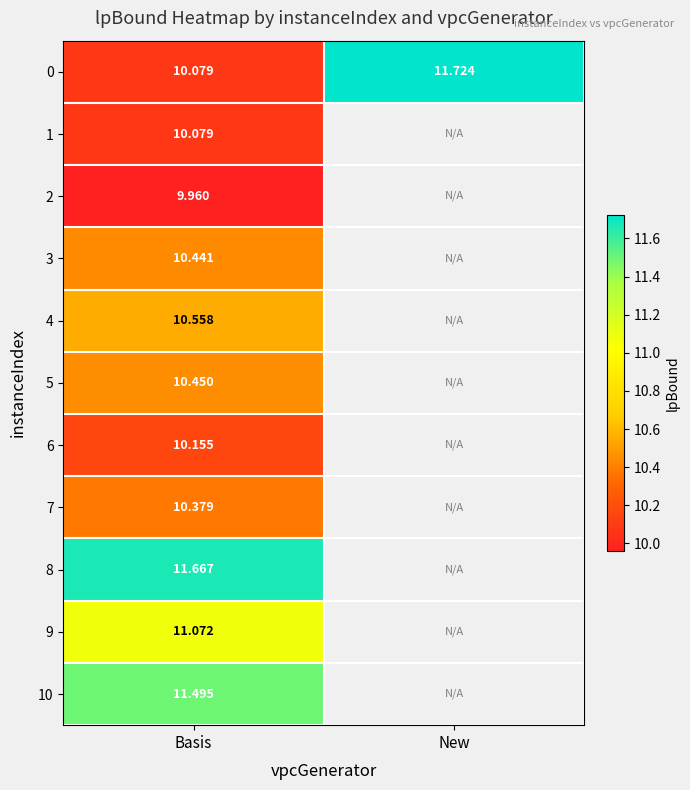

The 5 series shows 3.8 at Basis. True or false?

False